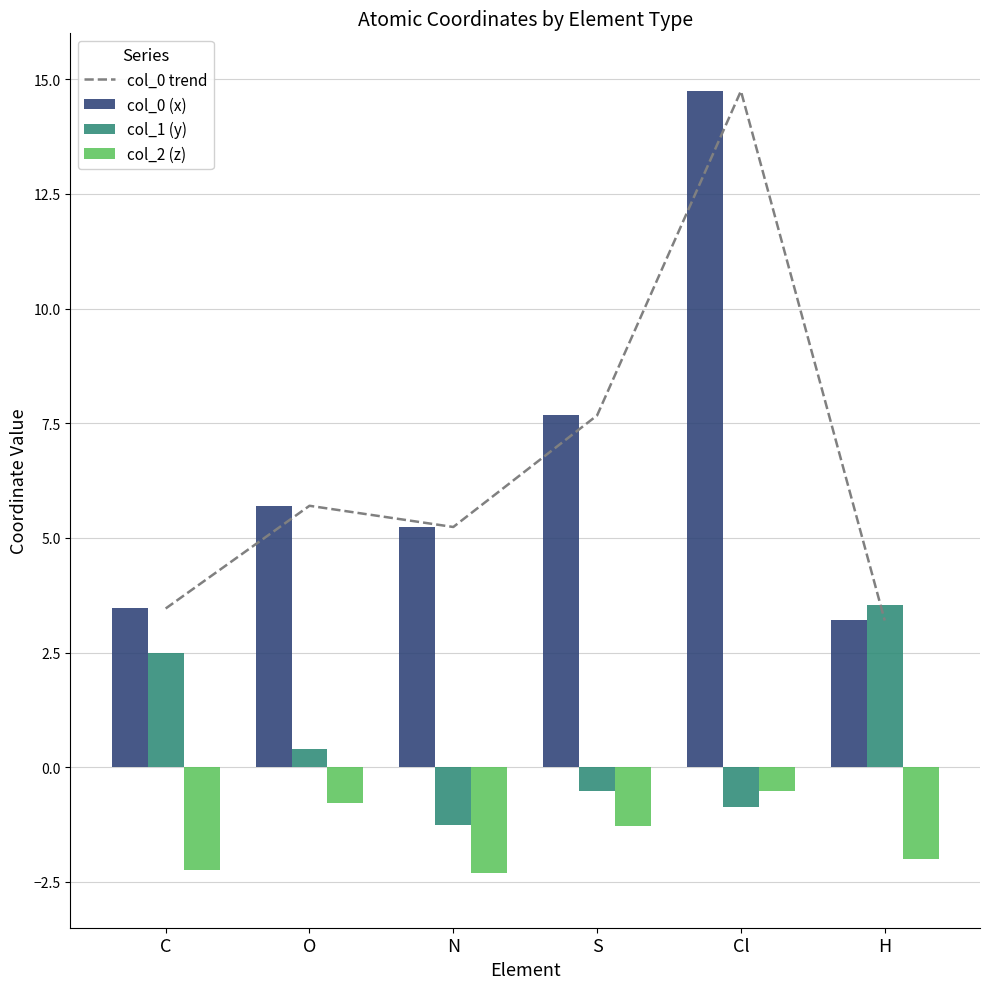

What is the difference between the col_1 (y) values at Cl and O?

1.3